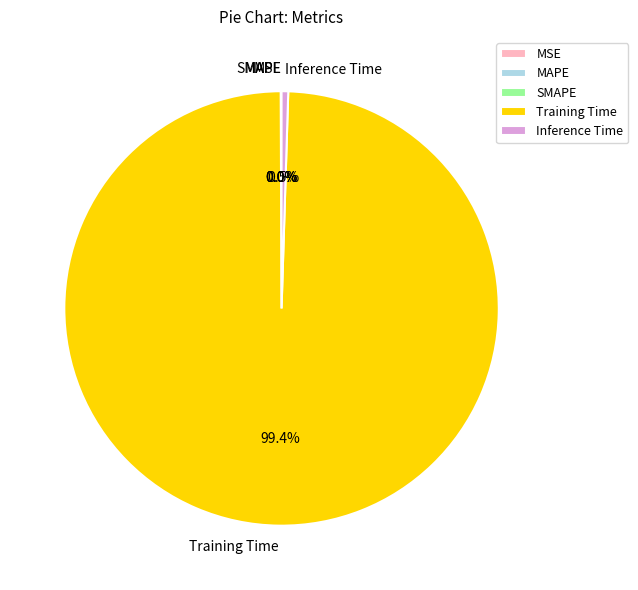

Which category has the biggest portion of the pie?

Training Time